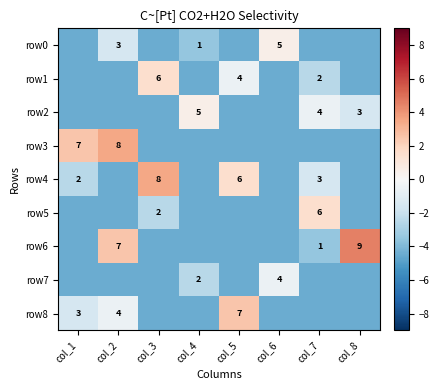

Which category has the lowest value in the row6 series?

col_1